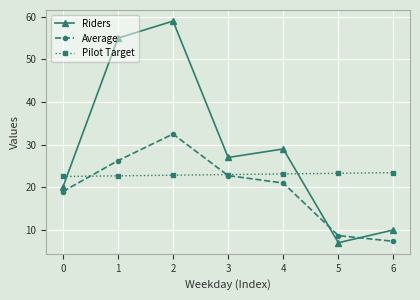

Rank the series by their average value, from highest to lowest.

Riders, Pilot Target, Average